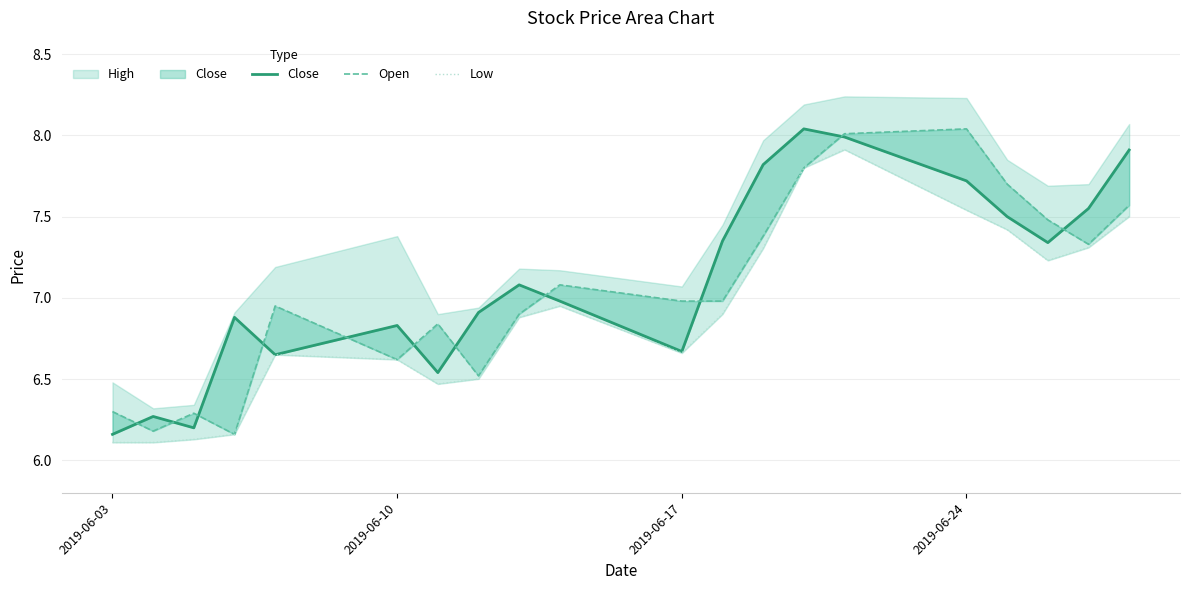

How many lines are shown in the chart?

3